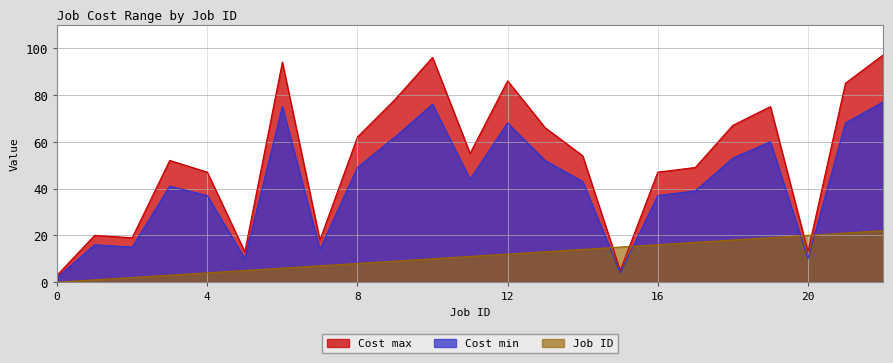

What is the value of the Job ID point at the 13th from the left?

12